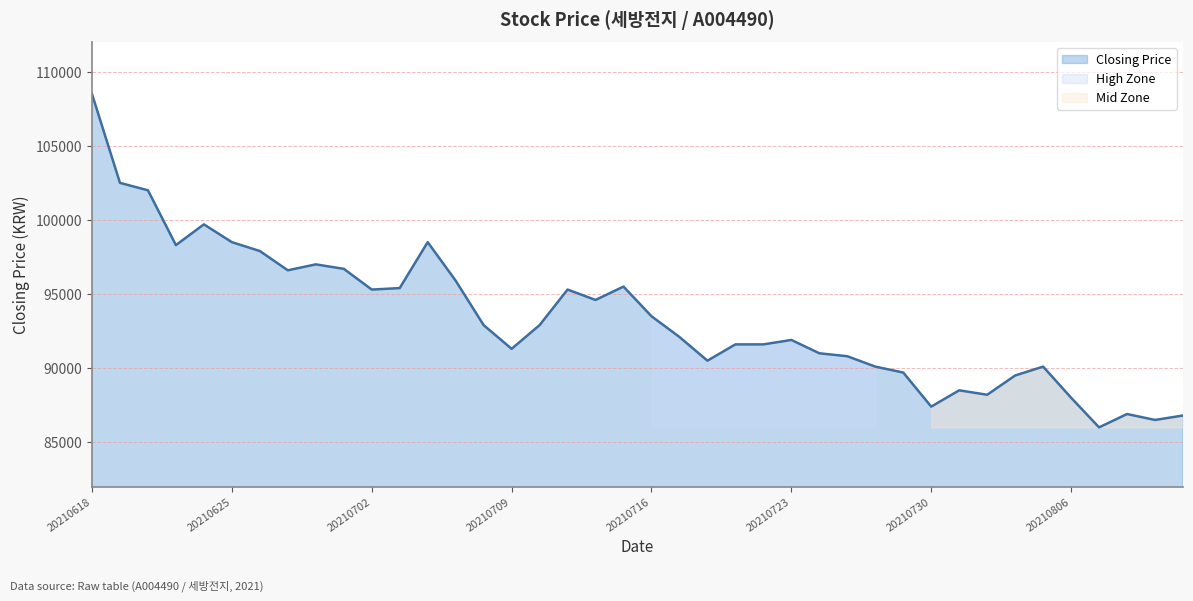

List the labels in order of value, smallest first.

20210809, 20210811, 20210812, 20210810, 20210730, 20210806, 20210803, 20210802, 20210804, 20210729, 20210805, 20210728, 20210720, 20210727, 20210726, 20210709, 20210722, 20210721, 20210723, 20210719, 20210712, 20210708, 20210716, 20210714, 20210713, 20210702, 20210705, 20210715, 20210707, 20210629, 20210701, 20210630, 20210628, 20210623, 20210706, 20210625, 20210624, 20210622, 20210621, 20210618